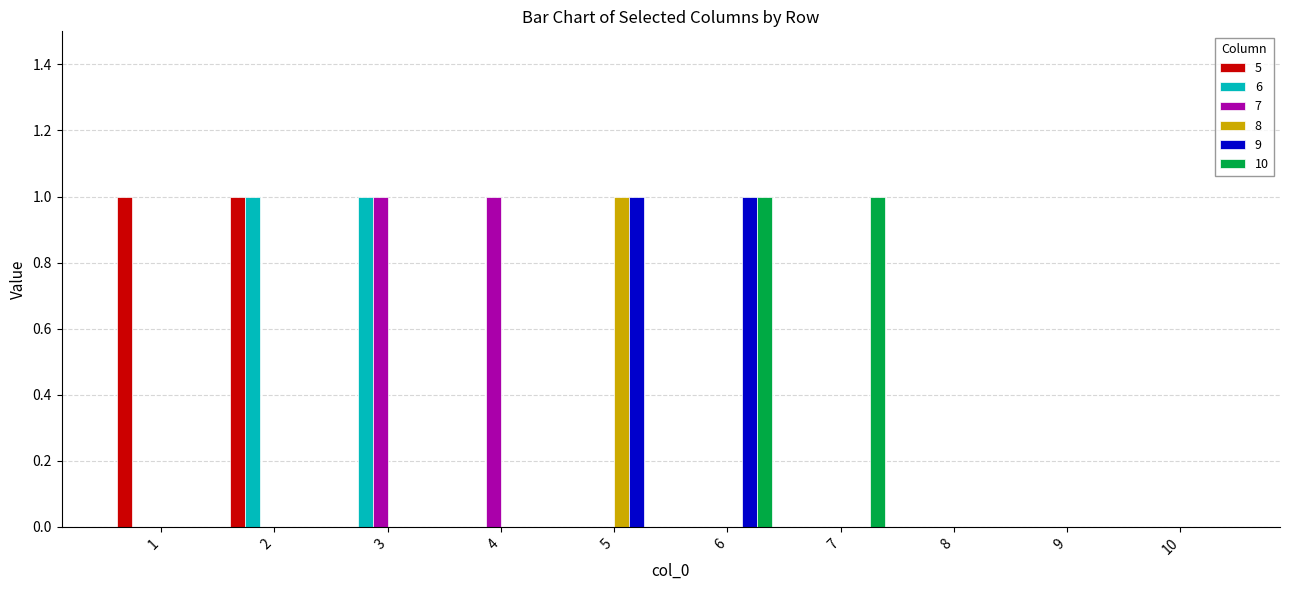

Is it true that 10 equals 0 at 4?

True